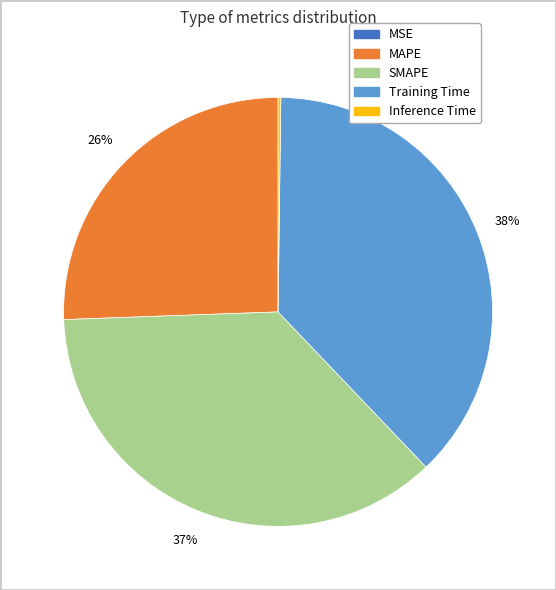

Do SMAPE and MAPE together represent more than half of the pie?

Yes